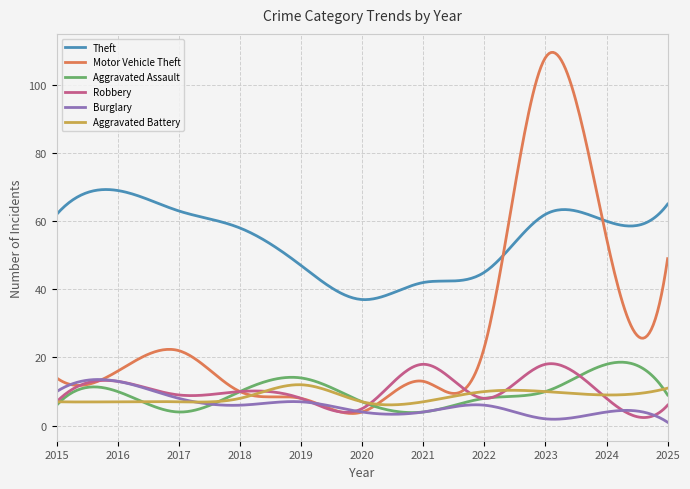

How many distinct data groups are displayed?

6